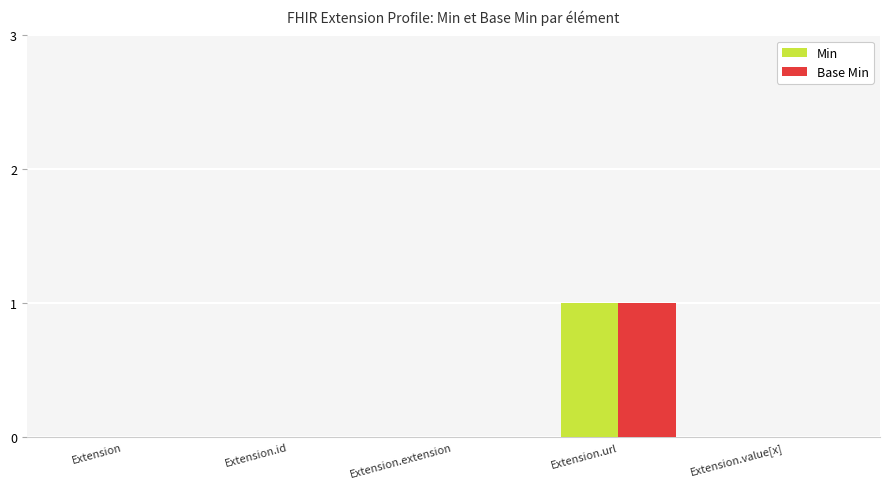

Count the number of categories in the chart.

5